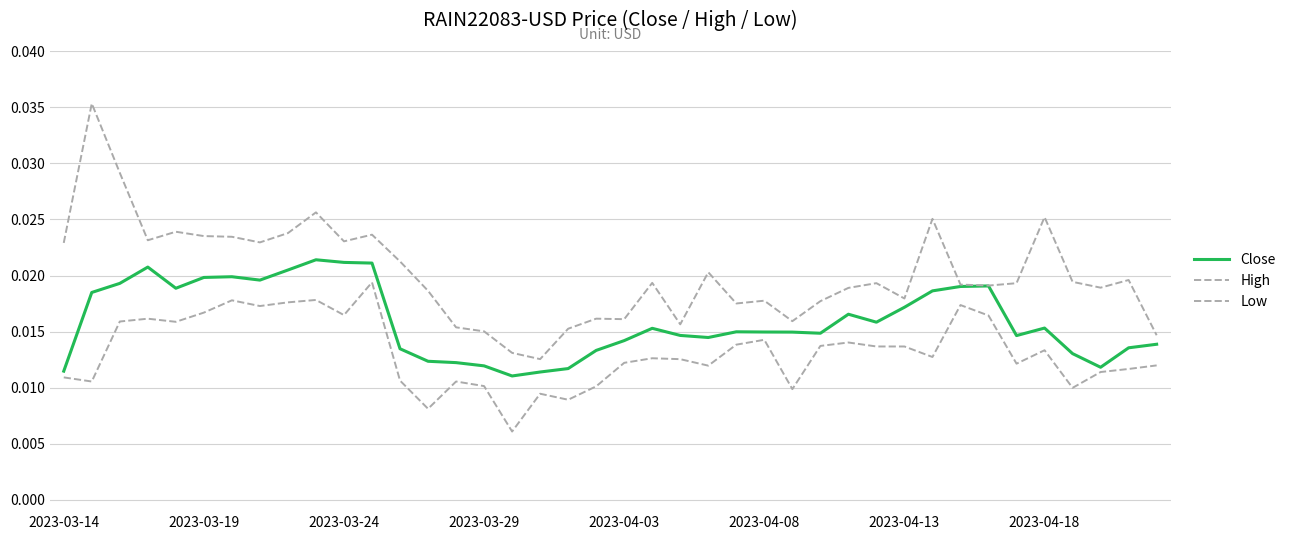

True or false: Low and Close intersect in this chart.

False